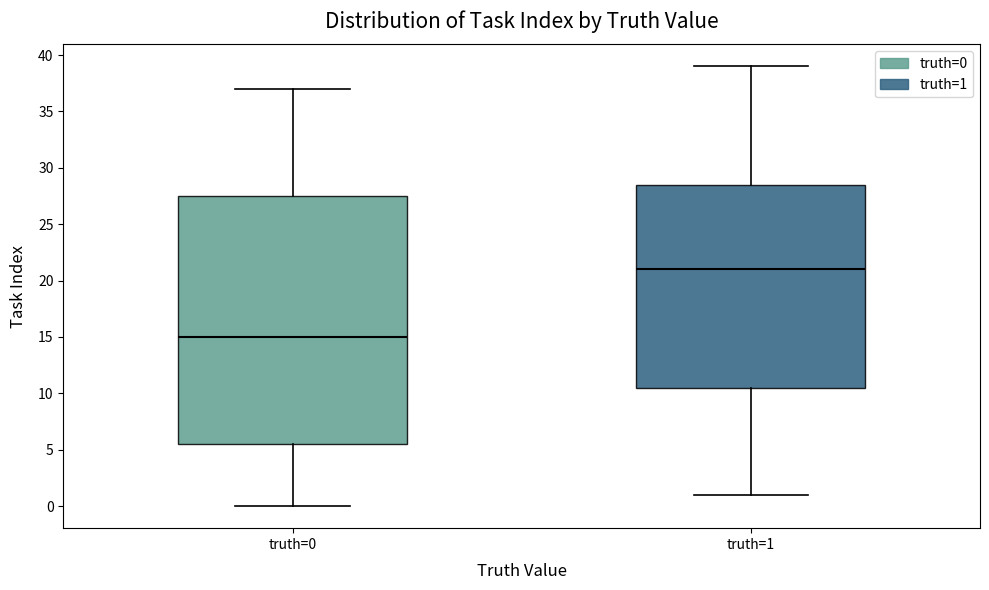

Which box has the lowest median line?

truth=0